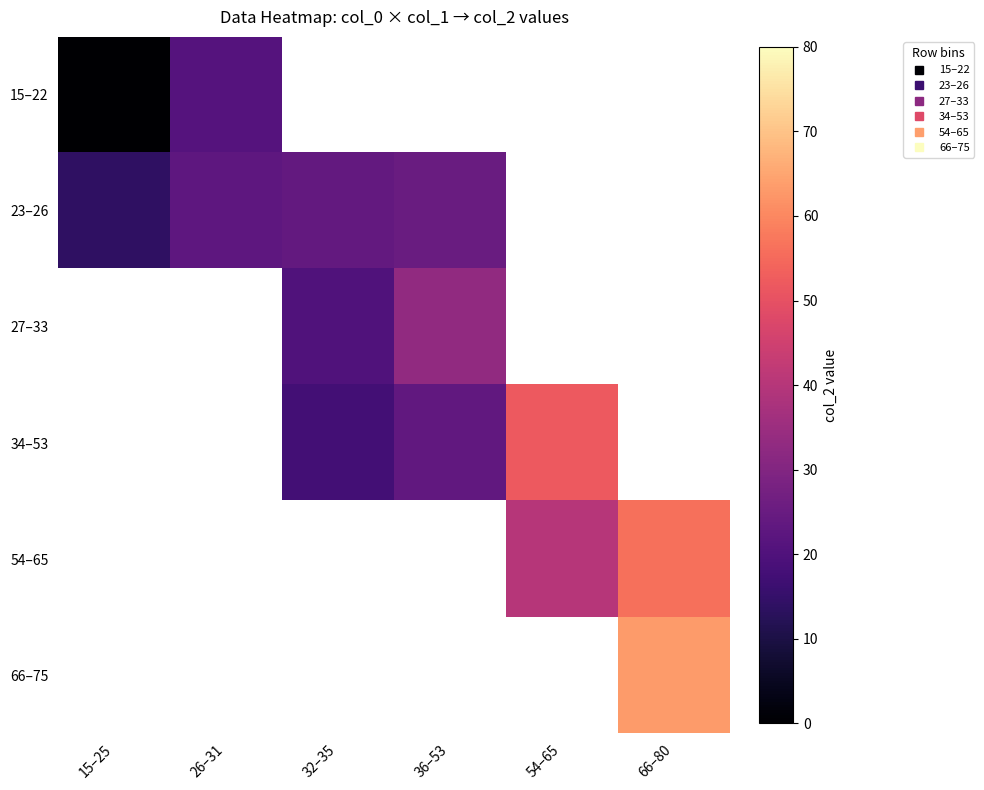

How many categories are shown in the chart?

6